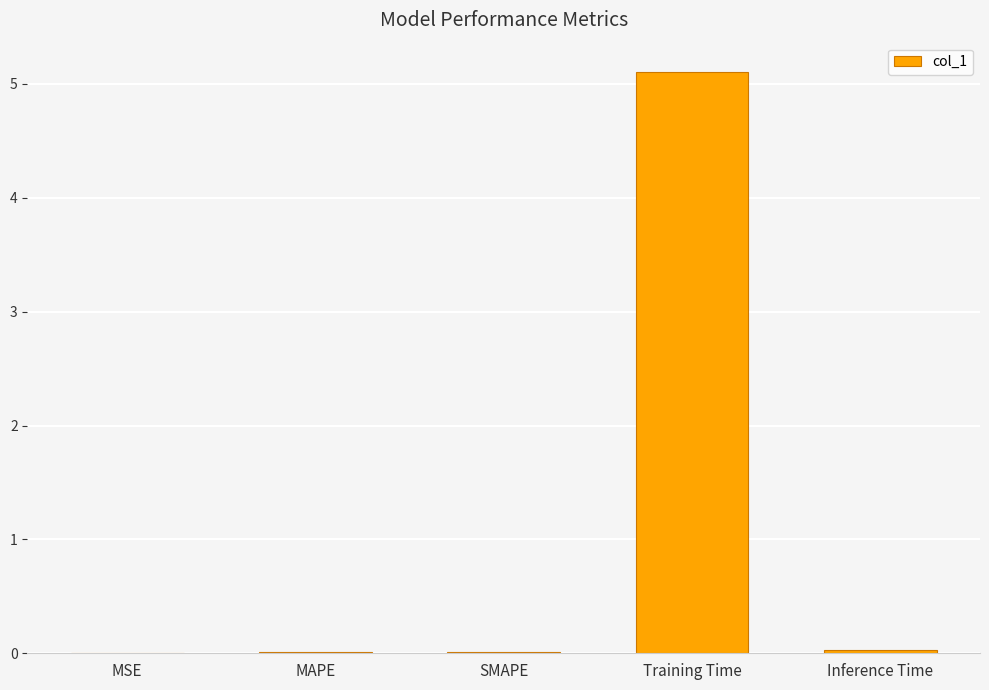

What is the sum of all values?

5.2